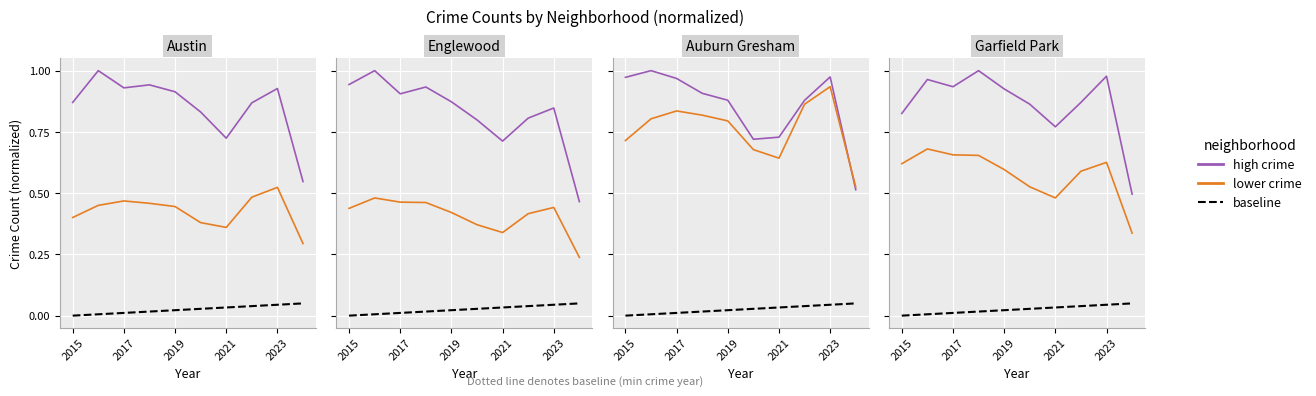

What is the average value of the lower crime series?

0.4